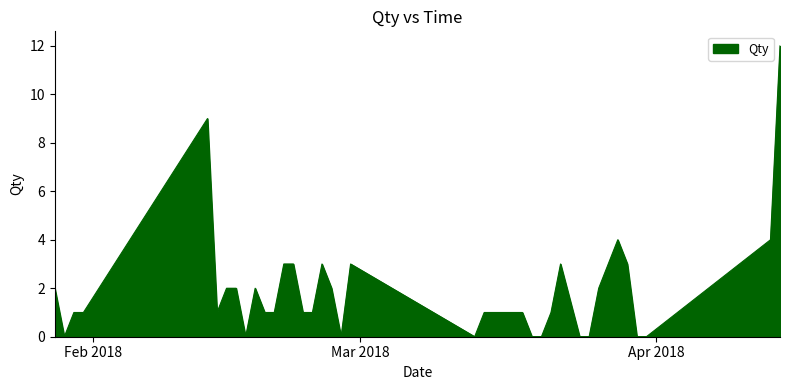

What is the difference between the maximum and minimum values?

12